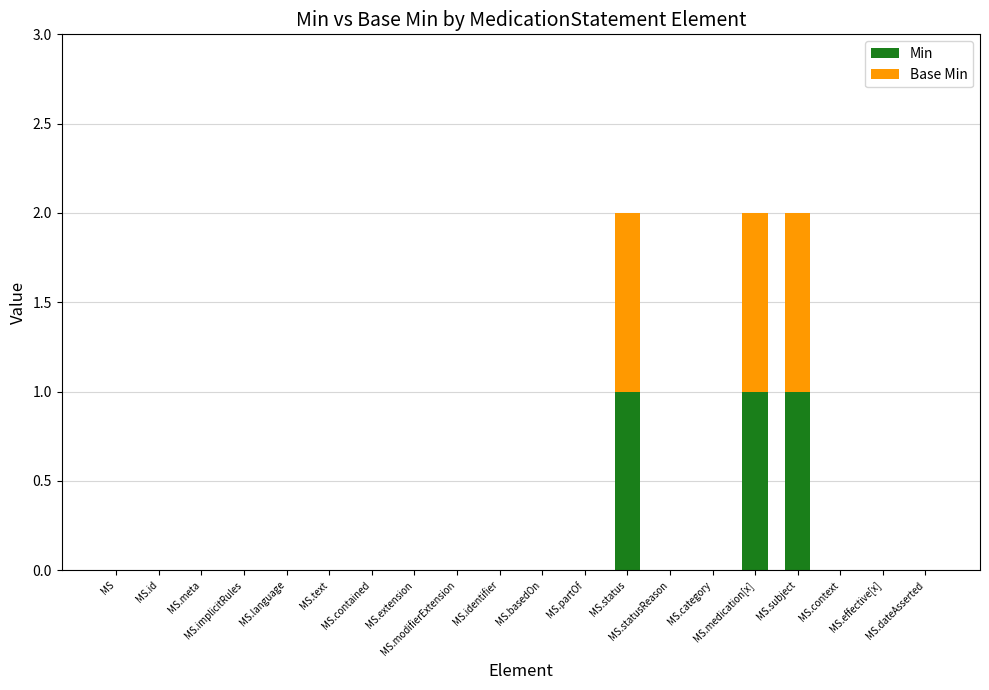

What is the sum of all Min values?

3